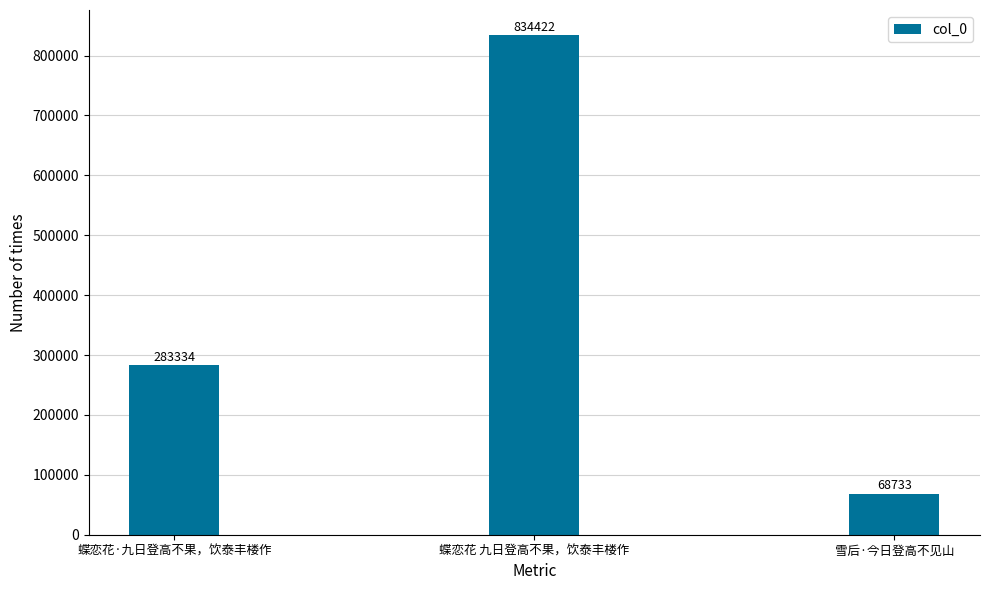

What position from the left is 蝶恋花 九日登高不果，饮泰丰楼作?

2